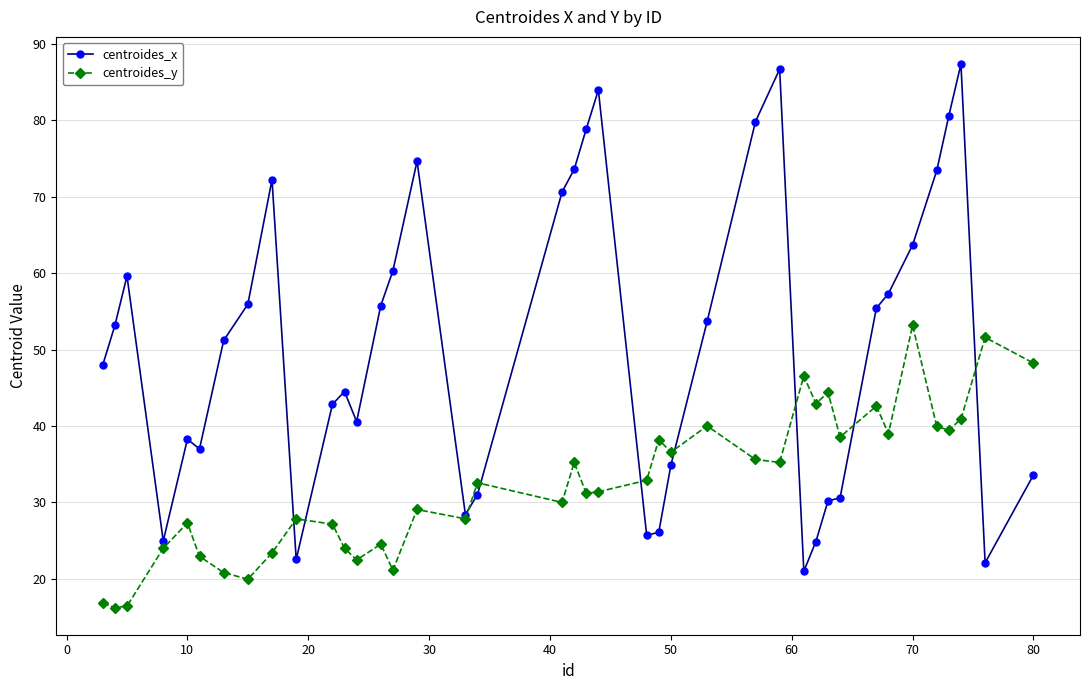

What is the maximum value for centroides_x?

87.3